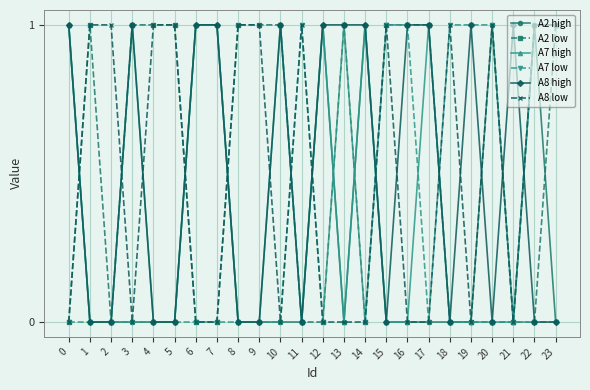

Reading right to left, extract all data points from this chart.

A2 high: 0	1	0	1	0	0	0	0	0	1	0	1	0	0	0	0	1	1	0	0	0	0	0	1
A2 low: 1	0	0	0	0	0	1	1	1	0	1	0	0	1	1	1	0	0	1	1	1	0	1	0
A7 high: 1	1	0	0	0	0	1	0	0	1	0	1	0	1	0	0	1	1	0	0	1	0	0	1
A7 low: 0	0	0	1	1	1	0	1	1	0	1	0	1	0	0	0	0	0	0	0	0	0	0	0
A8 high: 0	0	1	0	1	0	1	1	0	1	1	1	0	1	0	0	1	1	0	0	1	0	0	1
A8 low: 1	1	0	1	0	1	0	0	1	0	0	0	1	0	1	1	0	0	1	1	0	1	1	0